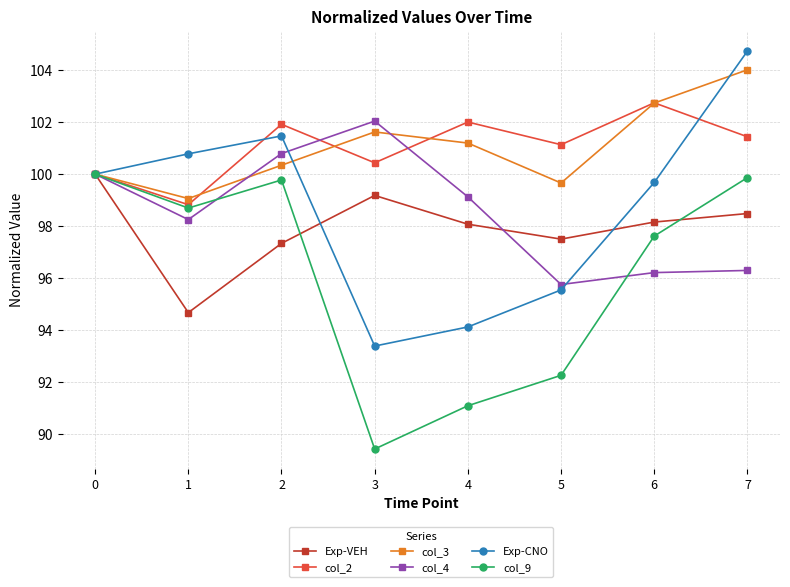

What is the difference between the maximum and minimum values in the Exp-CNO series?

11.3